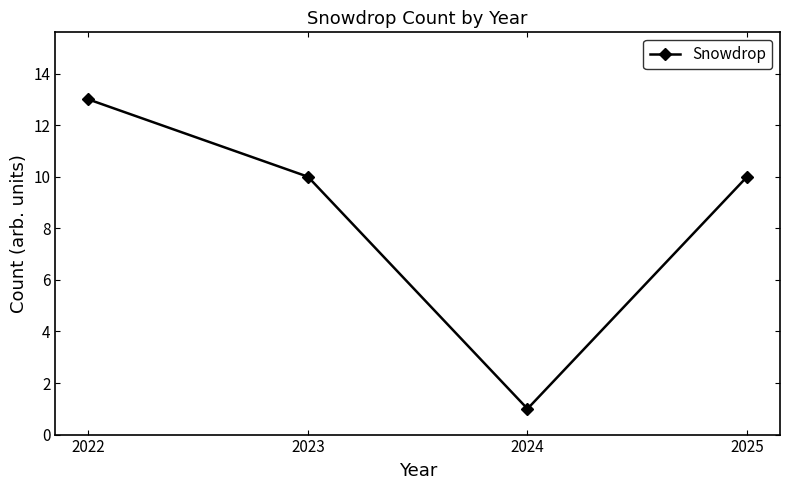

What is the ratio of the value at 2024 to the value at 2023?

0.1